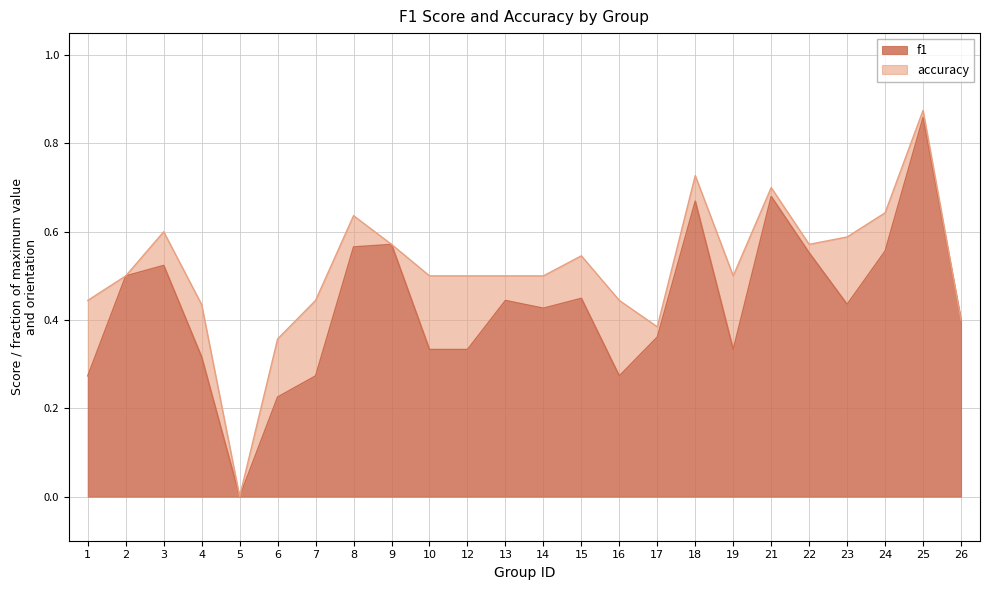

Where is the first local minimum for f1?

5